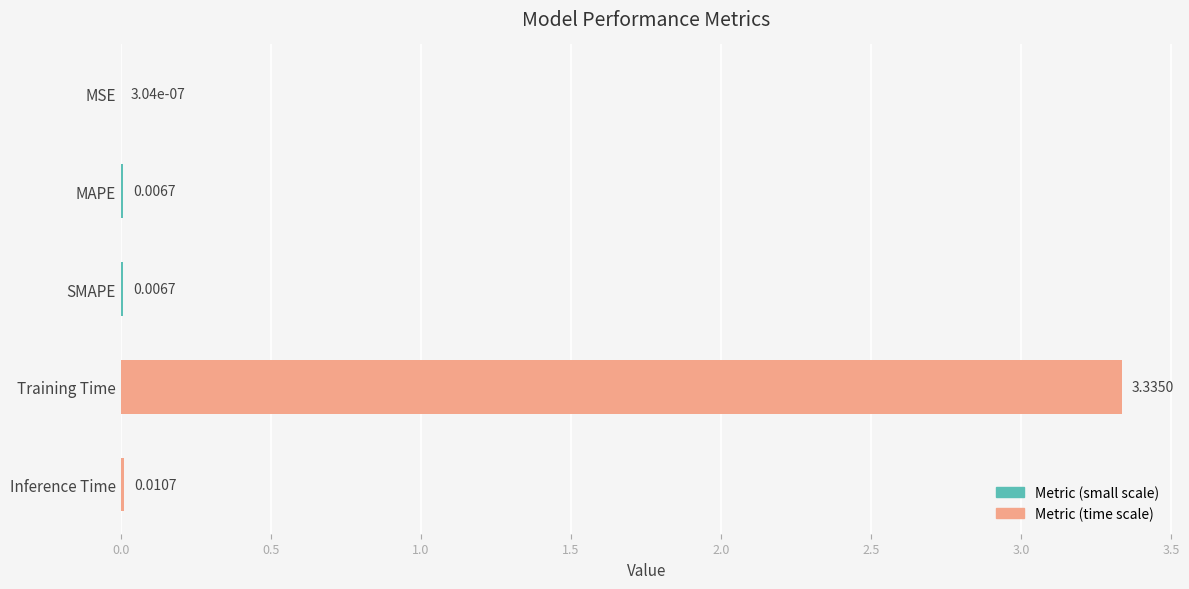

What is the sum of all values?

3.4